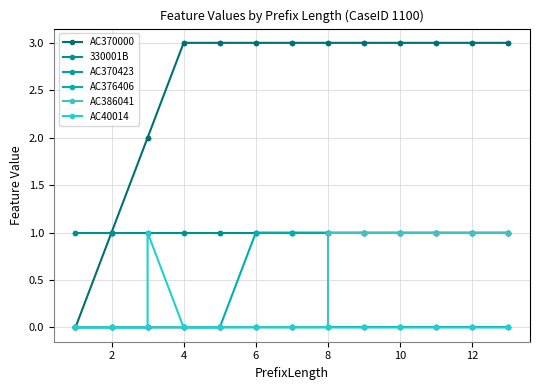

Which has a higher value, 15 or 25?

15